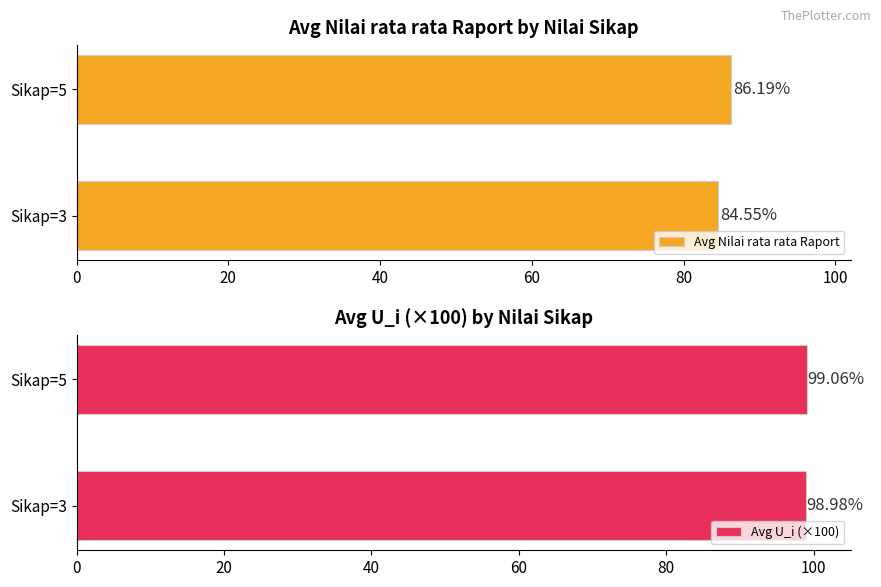

The value of Avg U_i (×100) at Sikap=5 is 99.1. True or false?

True